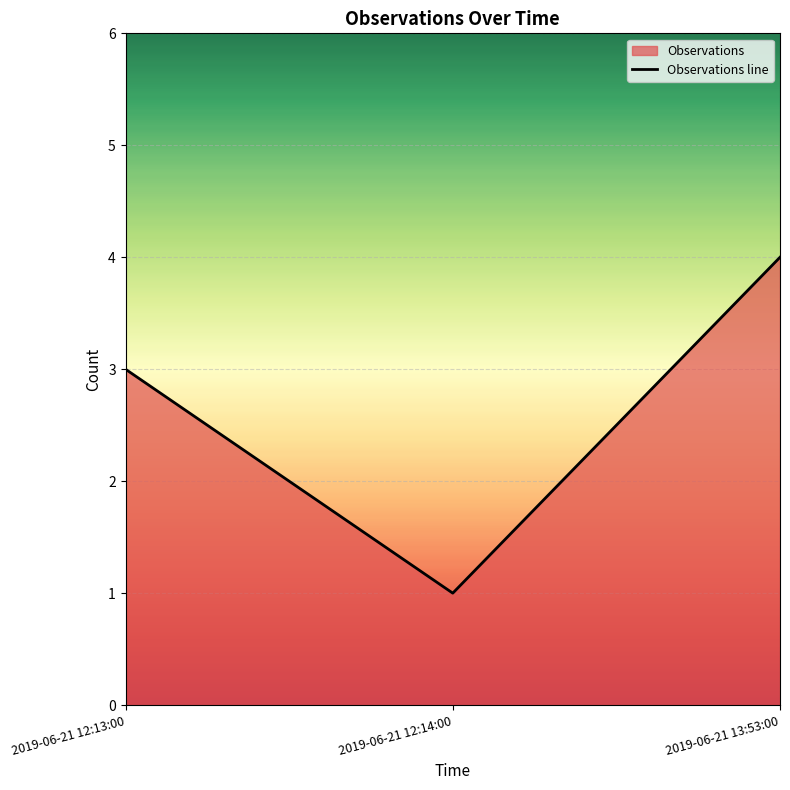

Rank the categories by value from highest to lowest.

2019-06-21 13:53:00, 2019-06-21 12:13:00, 2019-06-21 12:14:00